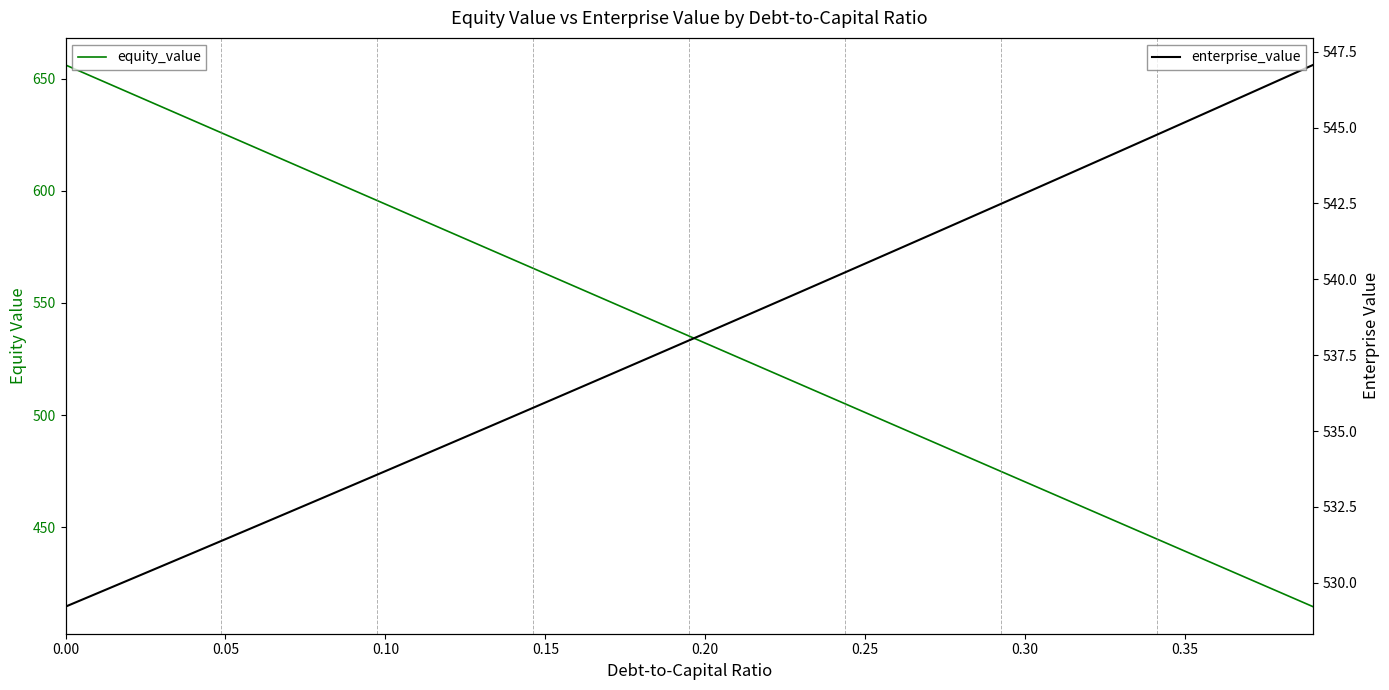

Where is enterprise_value nearest to the value 538?

0.20